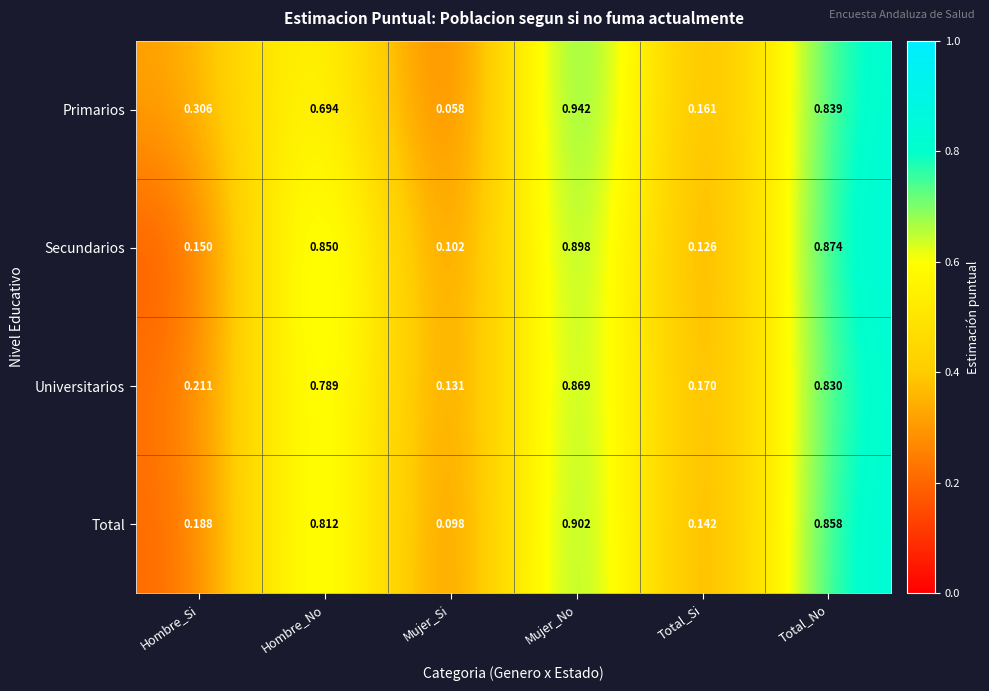

Between Hombre_Si and Hombre_No, which series saw the biggest shift?

Secundarios